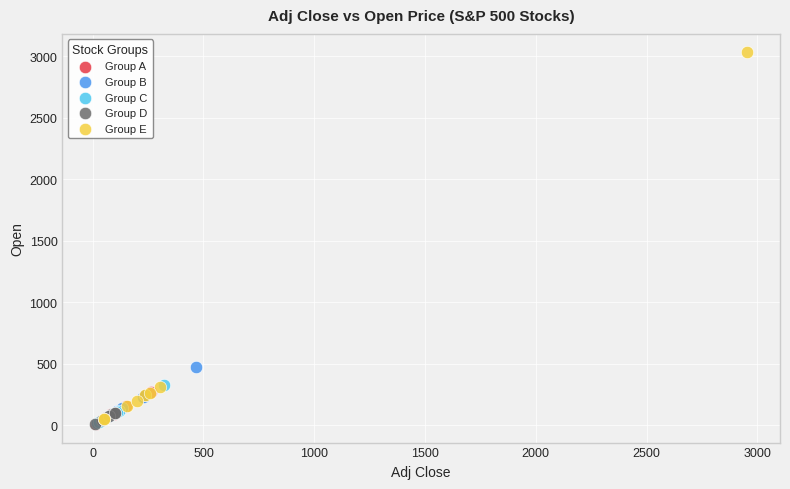

Which series has the largest Y range (max minus min)?

Group E